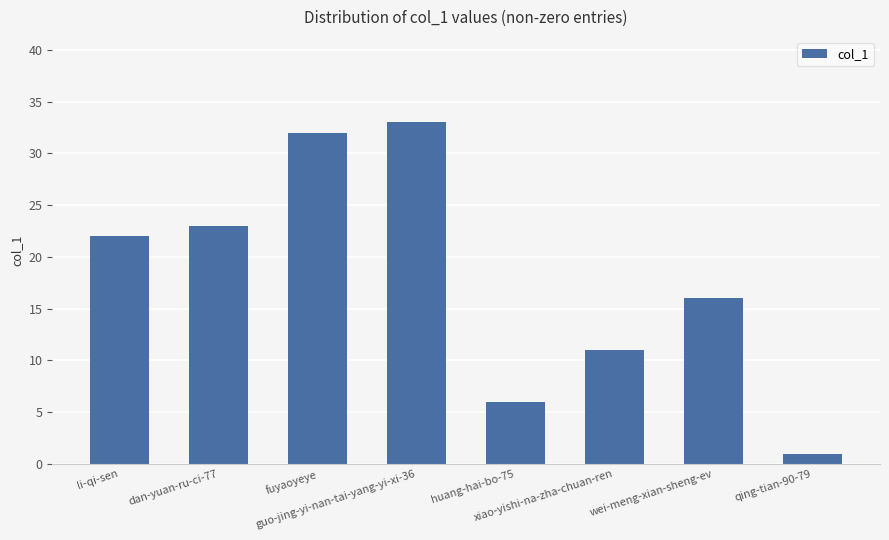

What is the value of the 3rd bar from the left?

32